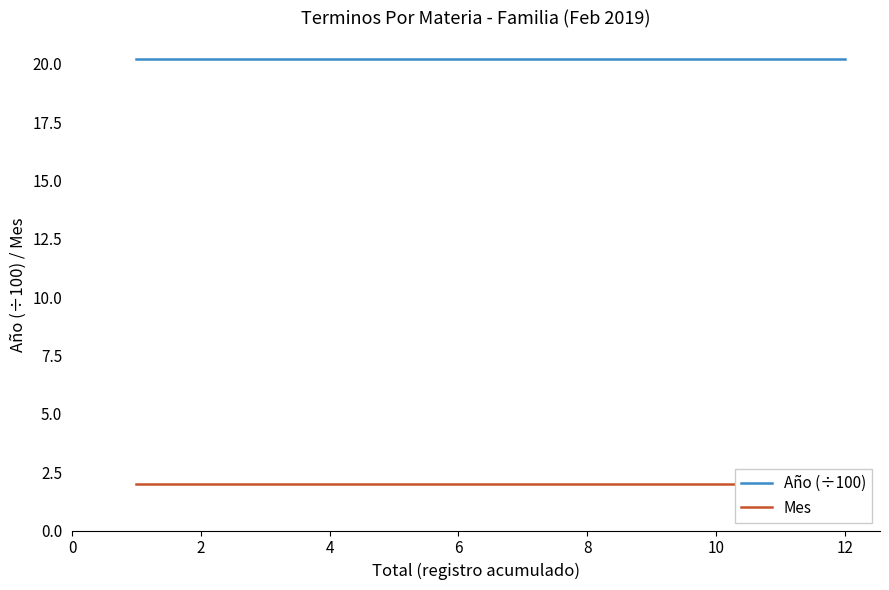

What is the average value of the Año (÷100) series?

20.2